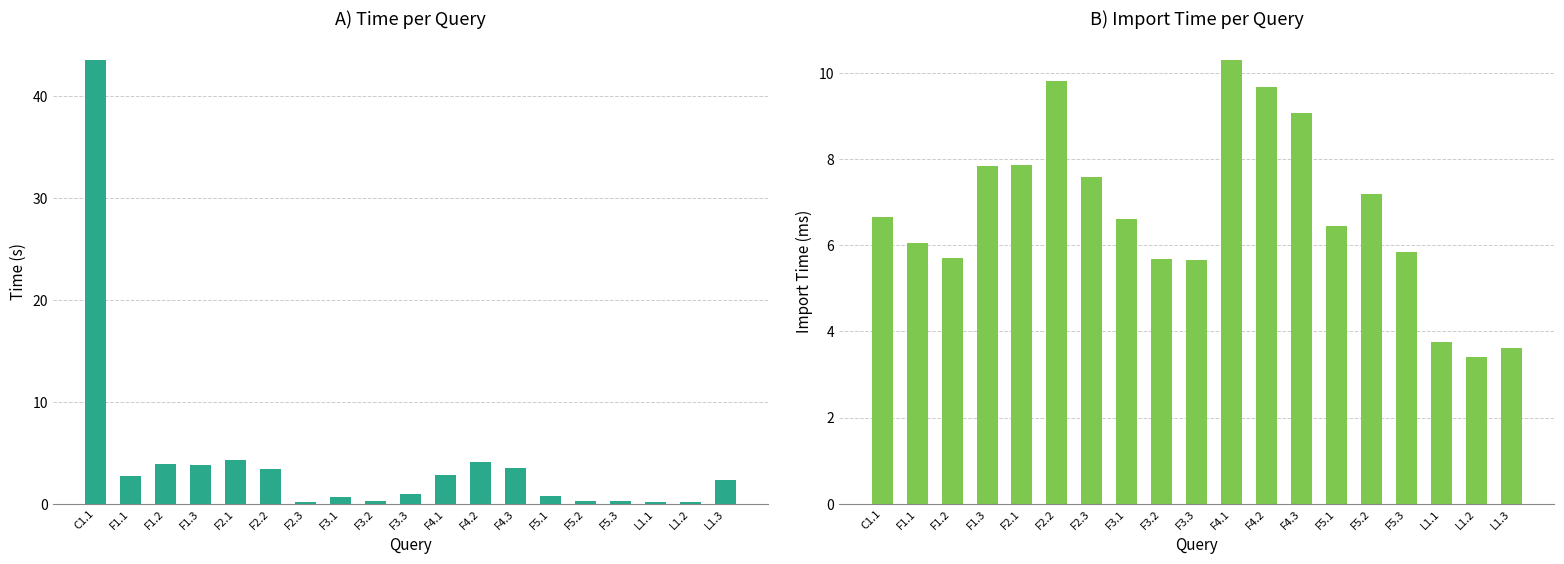

Which series has the largest total across all categories?

importTime